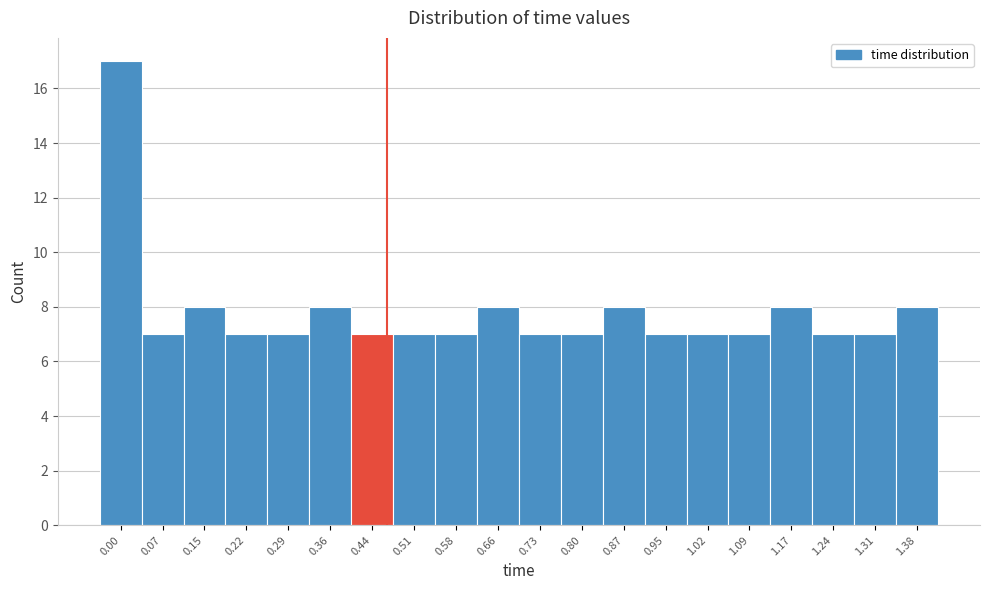

Reading left to right, transcribe all the data shown in this chart.

0.00=17	0.07=7	0.15=8	0.22=7	0.29=7	0.36=8	0.44=7	0.51=7	0.58=7	0.66=8	0.73=7	0.80=7	0.87=8	0.95=7	1.02=7	1.09=7	1.17=8	1.24=7	1.31=7	1.38=8